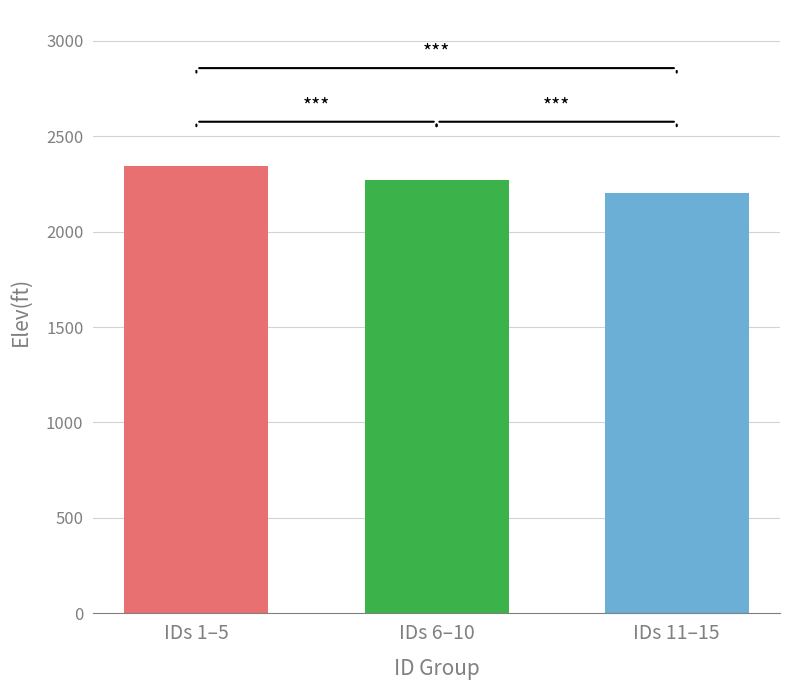

What is the minimum value shown in the chart?

2204.5